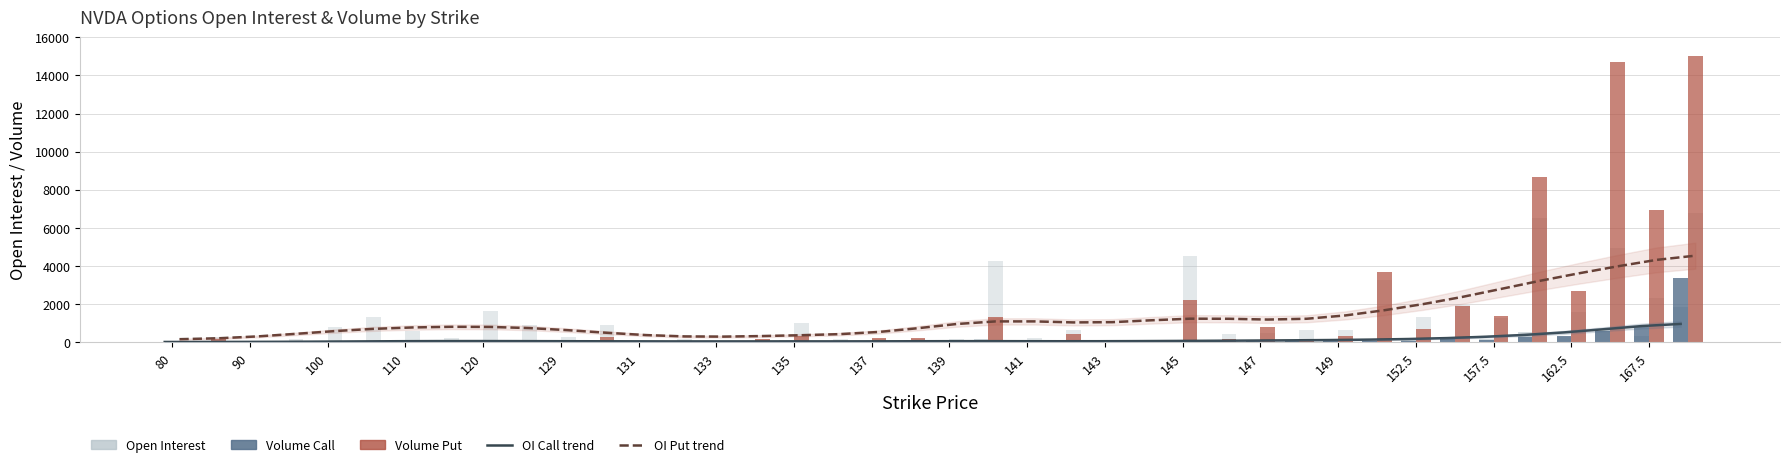

Rank the series at 145 from highest to lowest value.

OI Put, Volume Put, OI Put trend, OI Call, OI Call trend, Volume Call